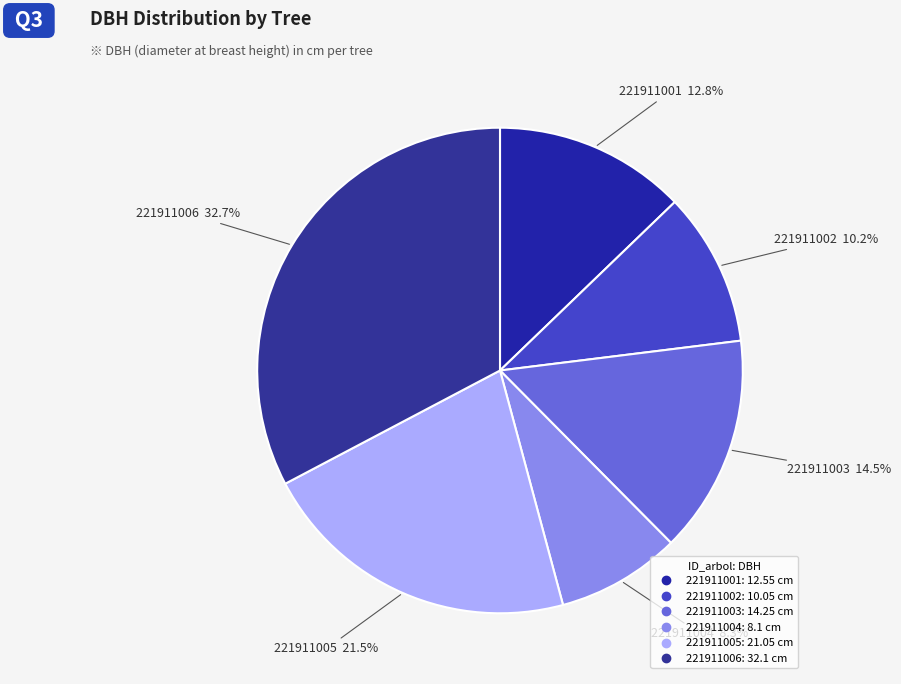

True or false: 221911004 accounts for 17% of the total.

False